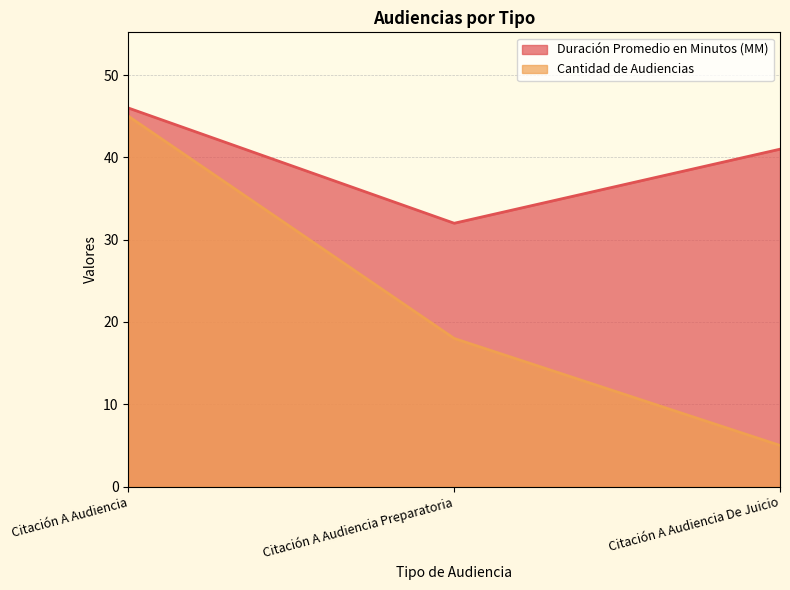

What are all the series names shown in the legend?

Duración Promedio en Minutos (MM), Cantidad de Audiencias